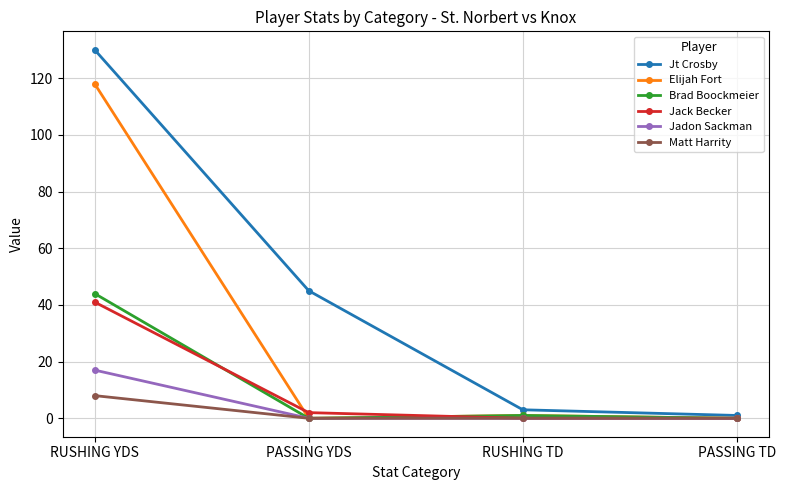

Which series has the widest spread of values?

Jt Crosby